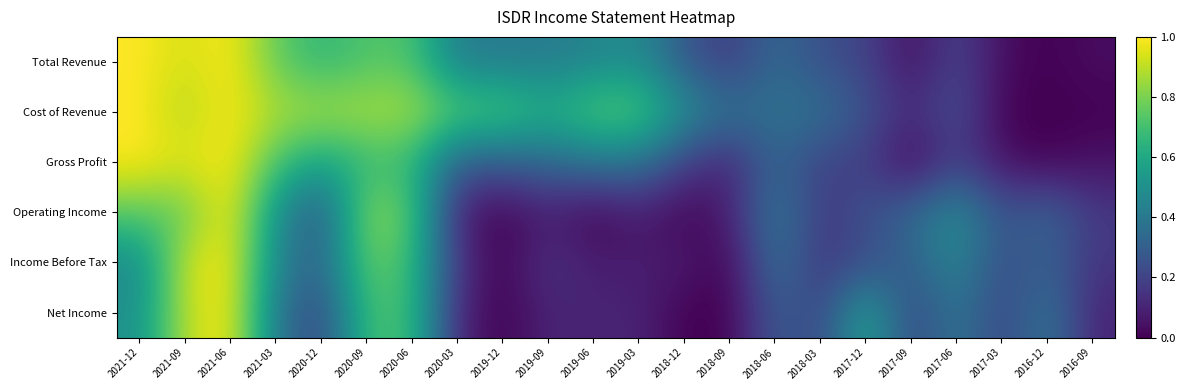

List the series in order of their peak value, highest first.

Total Revenue, Cost of Revenue, Gross Profit, Operating Income, Income Before Tax, Net Income